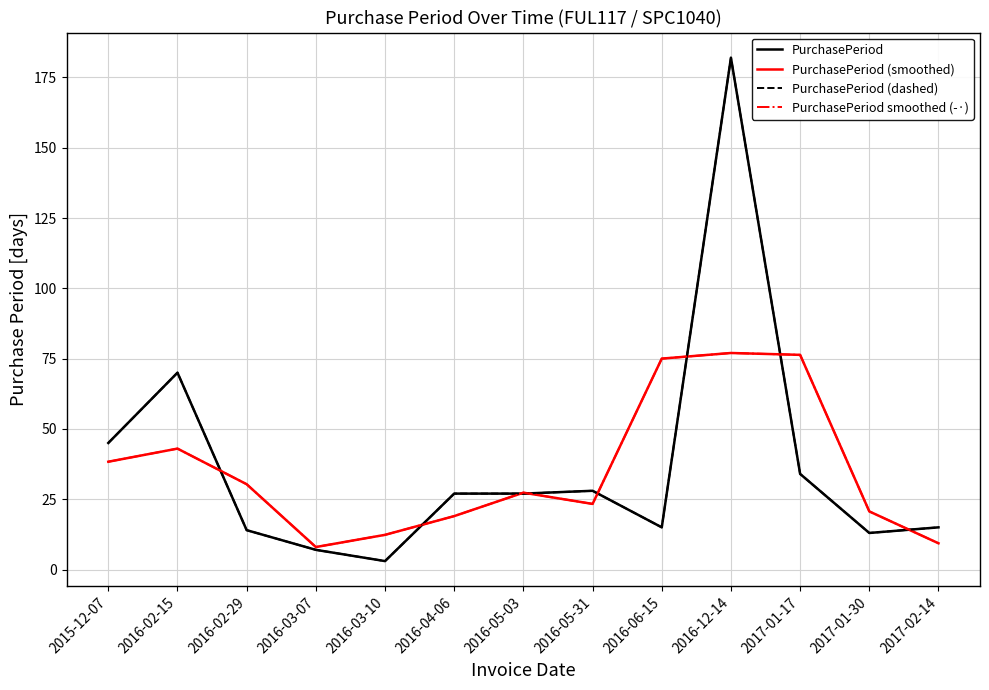

Which has a higher value, 2016-06-15 or 2016-03-07?

2016-06-15